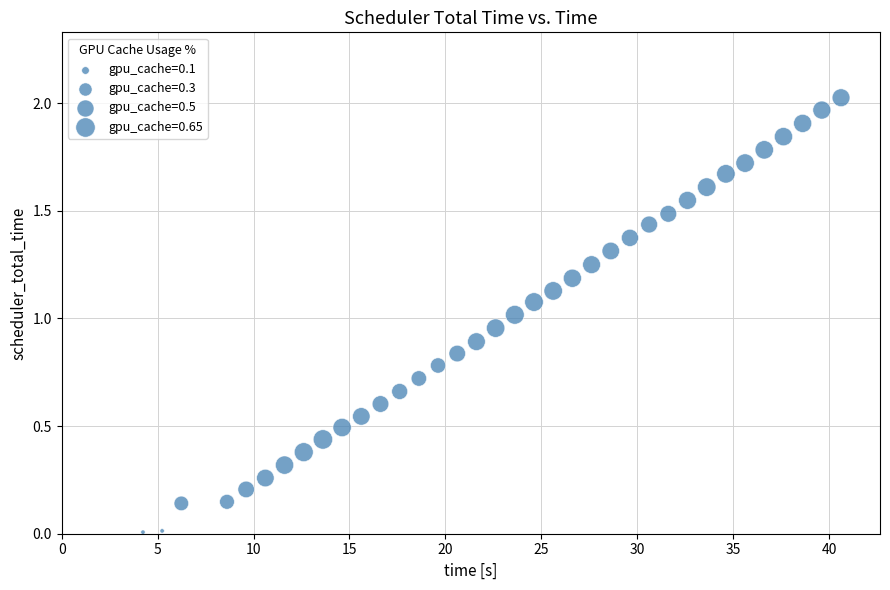

What is the range of X values (max minus min)?

36.4